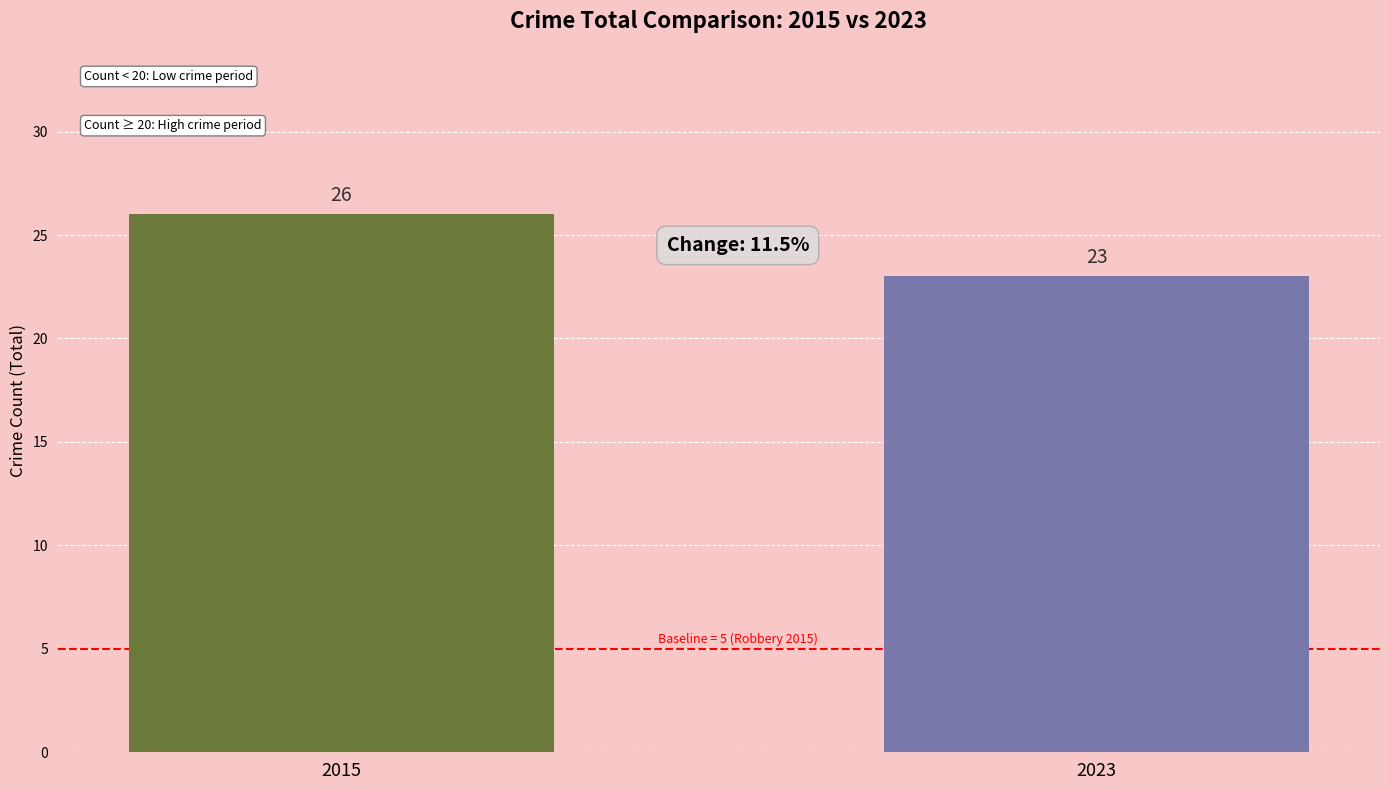

What is the minimum value shown in the chart?

23